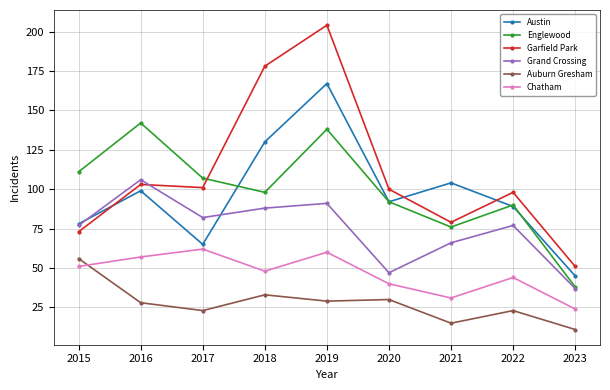

What is the value of the Englewood point at the 2nd from the left?

142